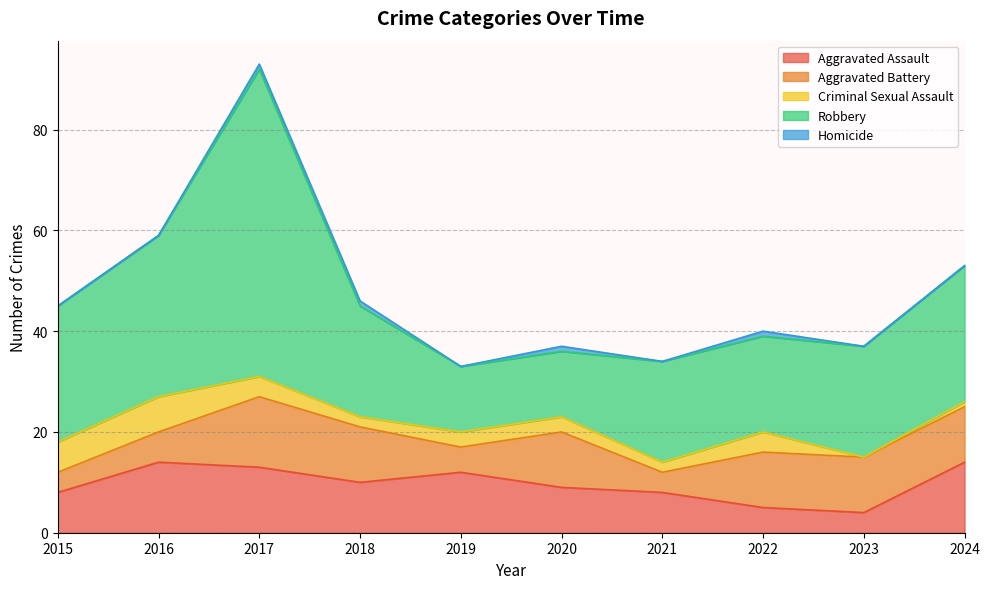

Between 2021 and 2022, which is larger?

2021